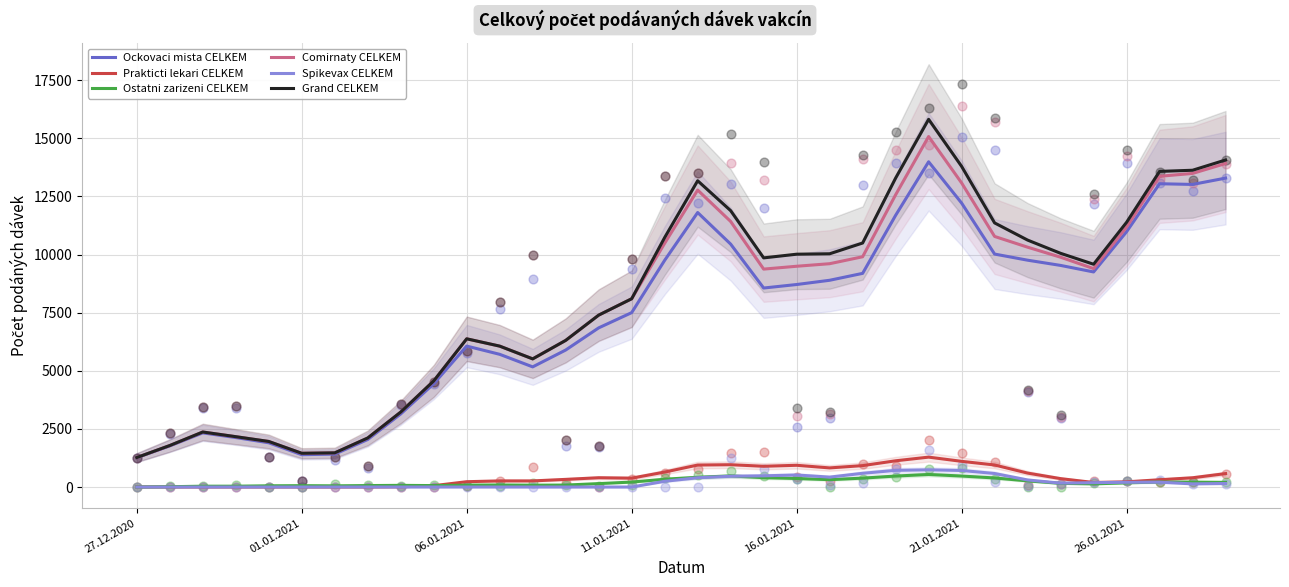

Which series reaches the minimum Y coordinate?

Spikevax CELKEM